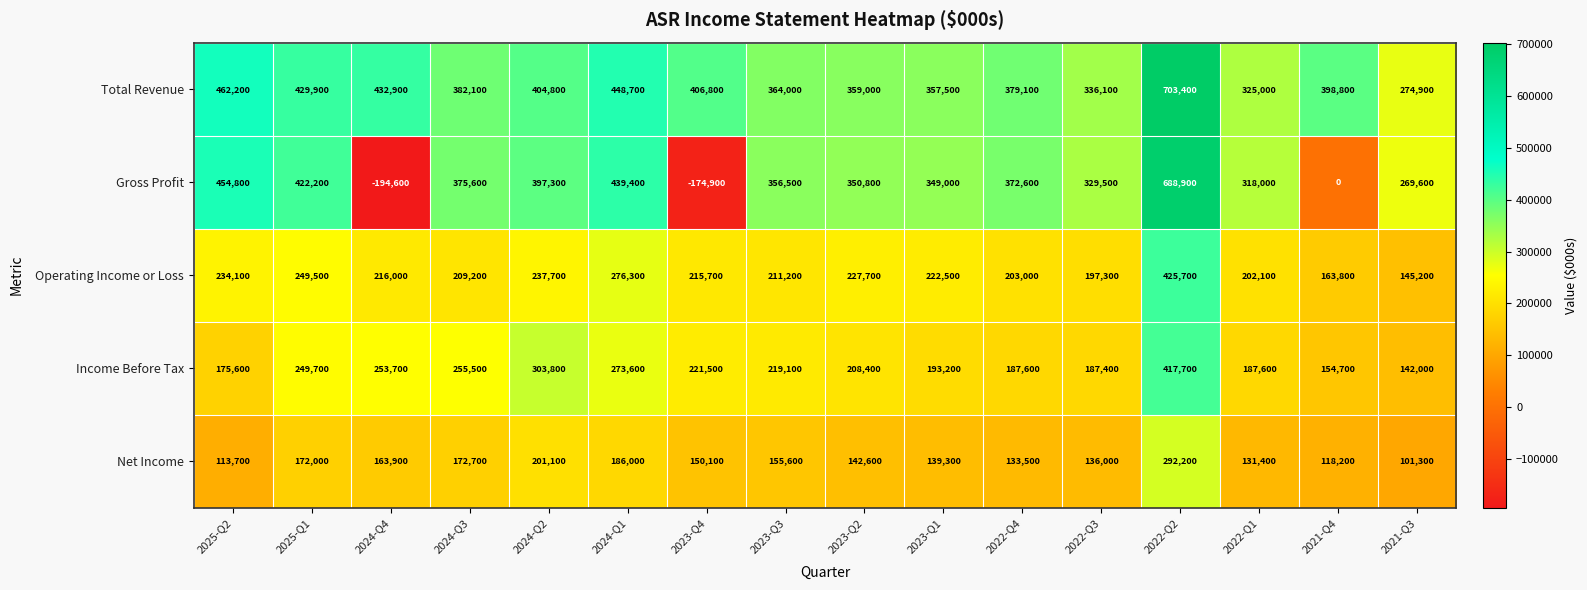

Which series has the widest spread of values?

Gross Profit